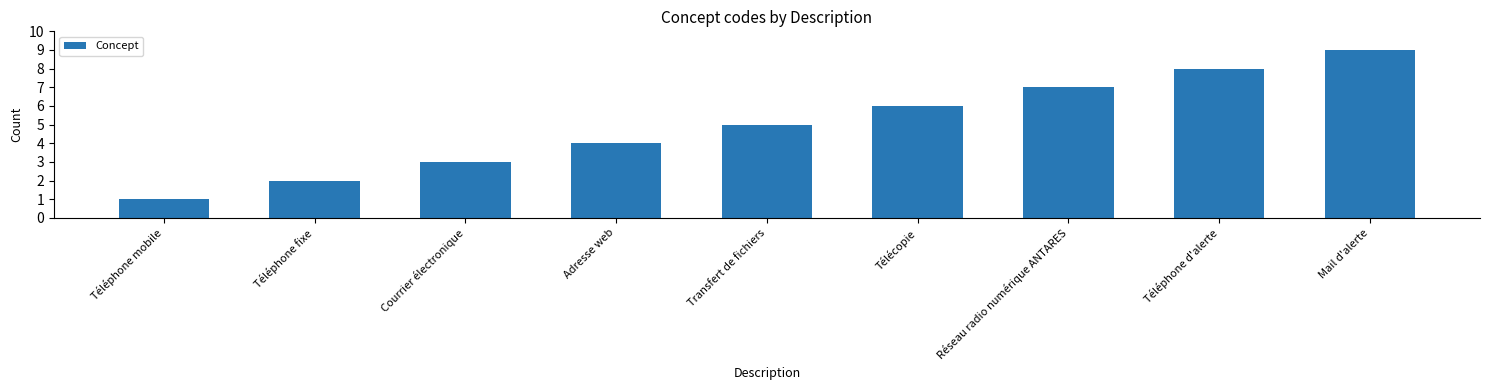

Does the chart contain stacked bars?

No